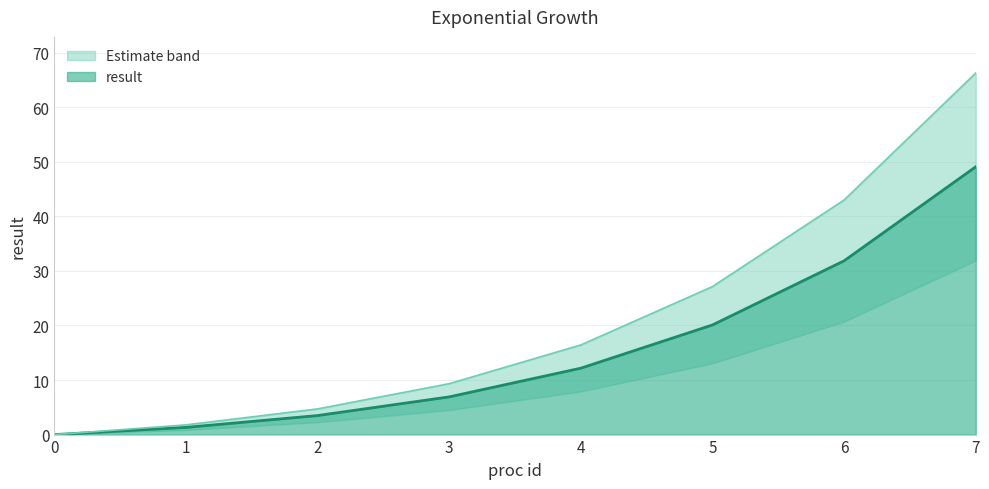

At which label is the value closest to 24?

5